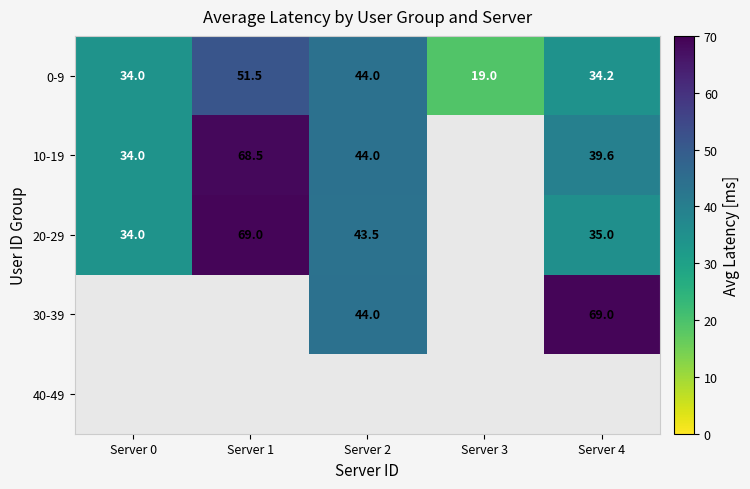

What is the lowest value of the 0-9 series?

19.0